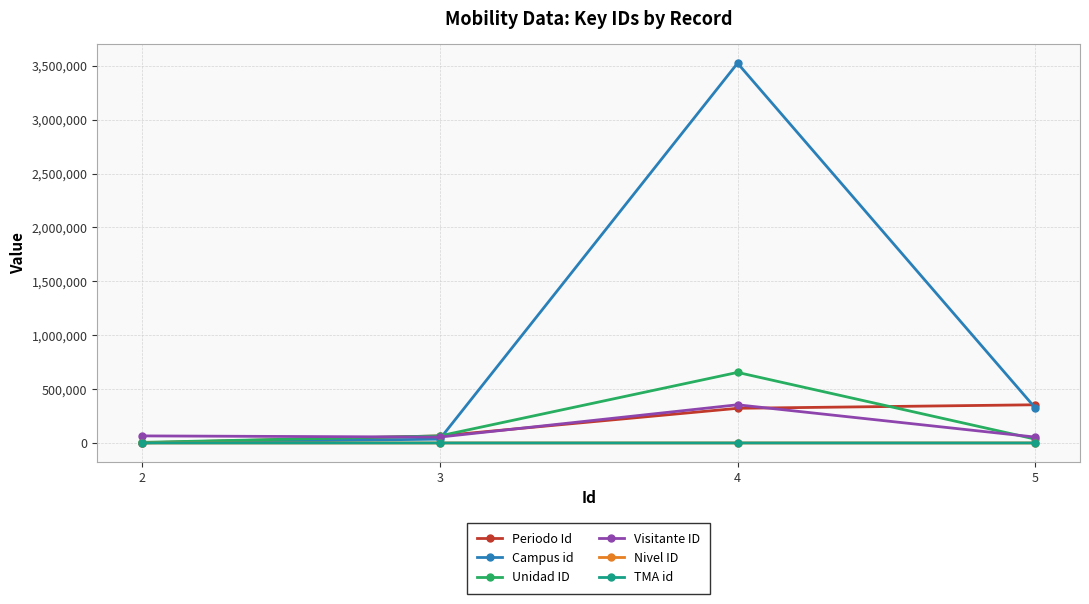

Which series changed the most between 2 and 5?

Periodo Id